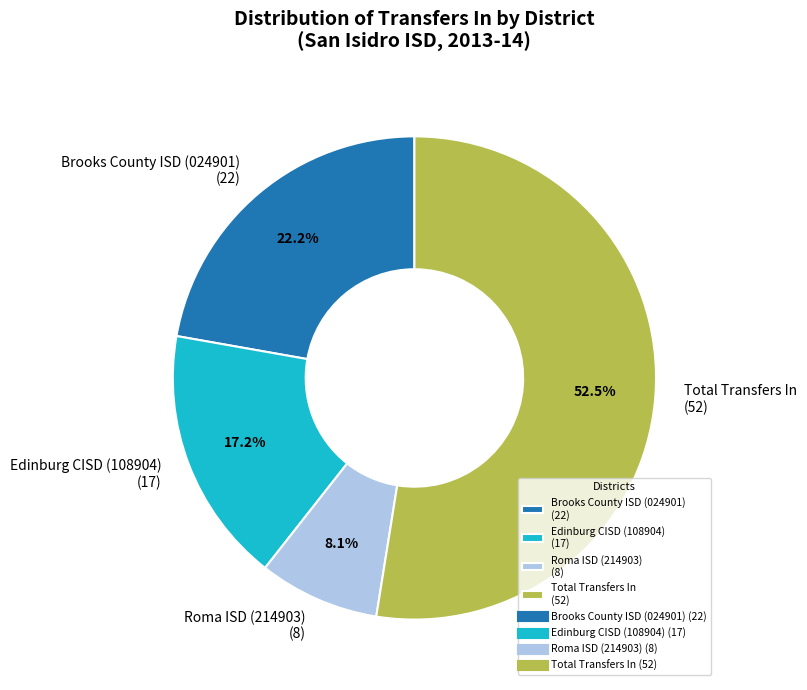

To the nearest percent, what portion does Brooks County ISD (024901) represent?

22%